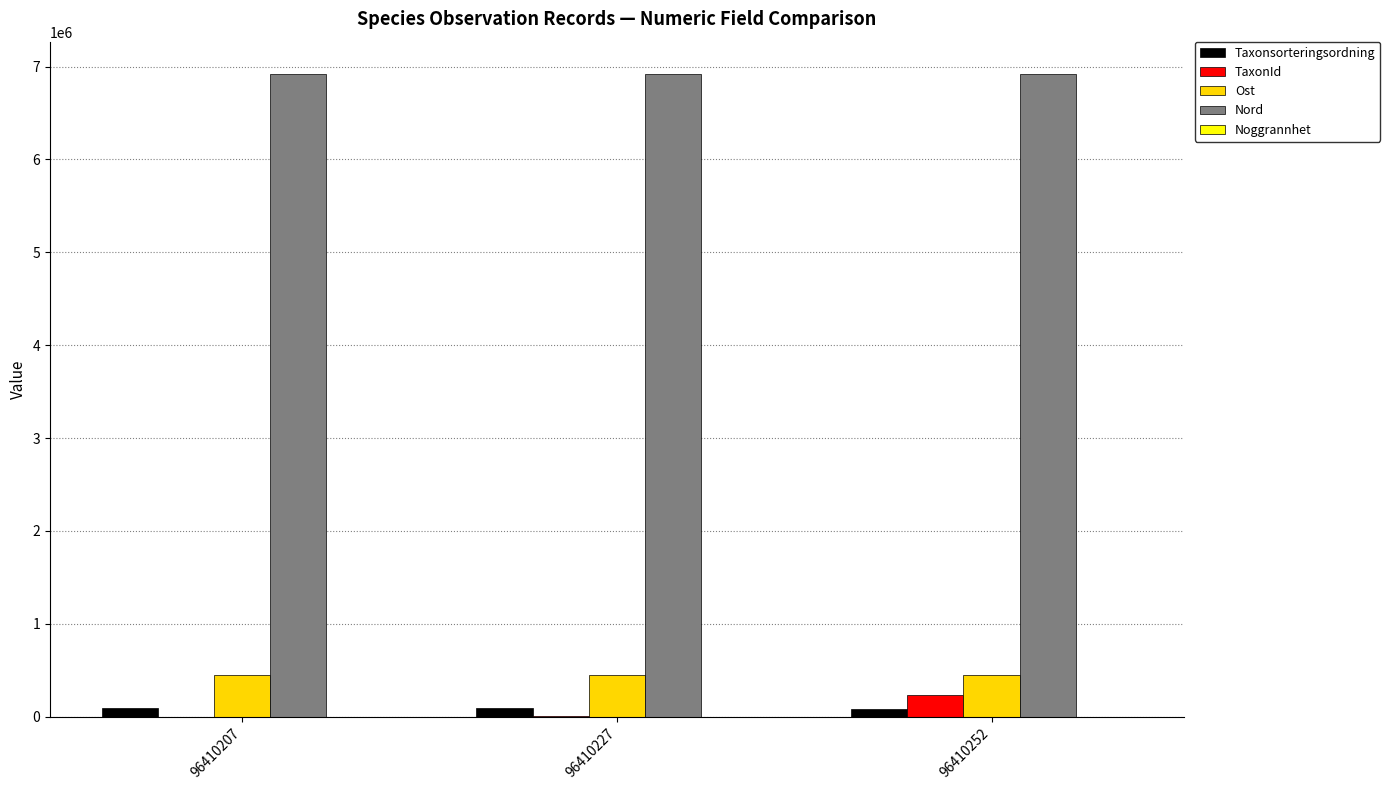

Is it true that Ost equals 445112 at 96410227?

True